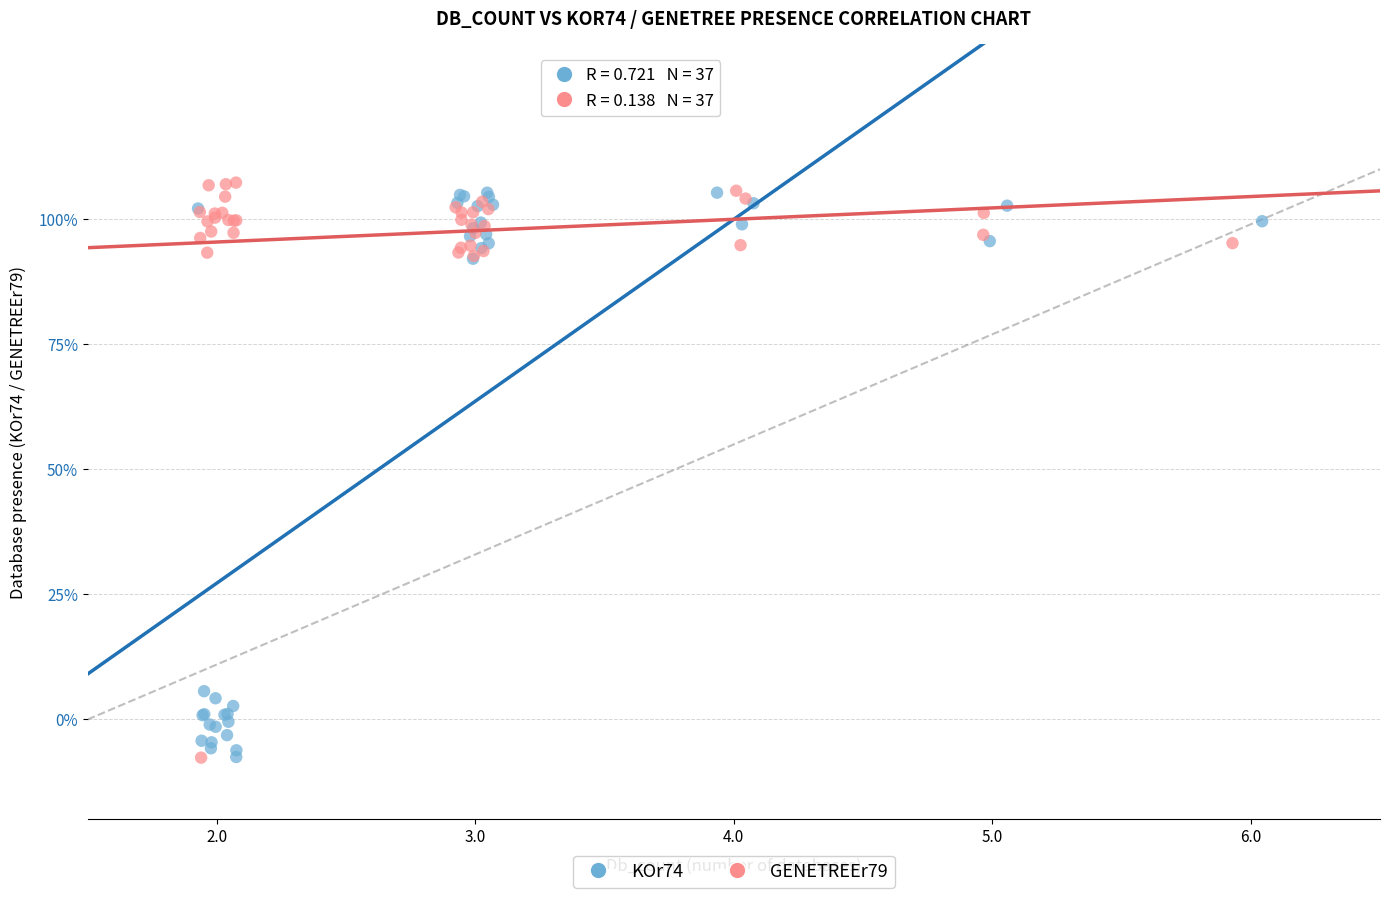

What are all the series names shown in the legend?

KOr74, GENETREEr79